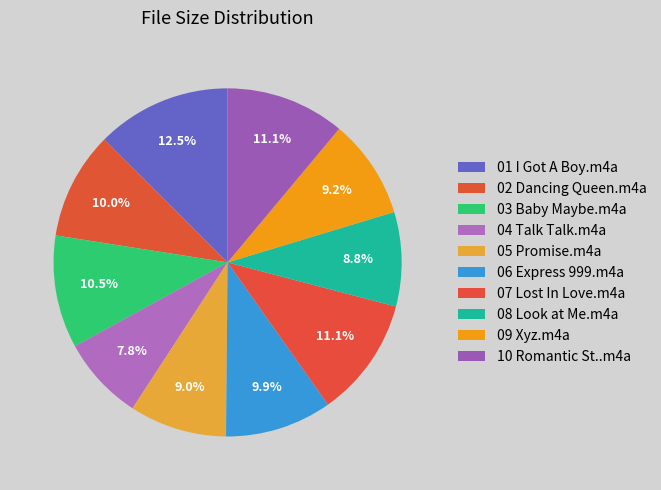

Count the number of slices in the pie.

10